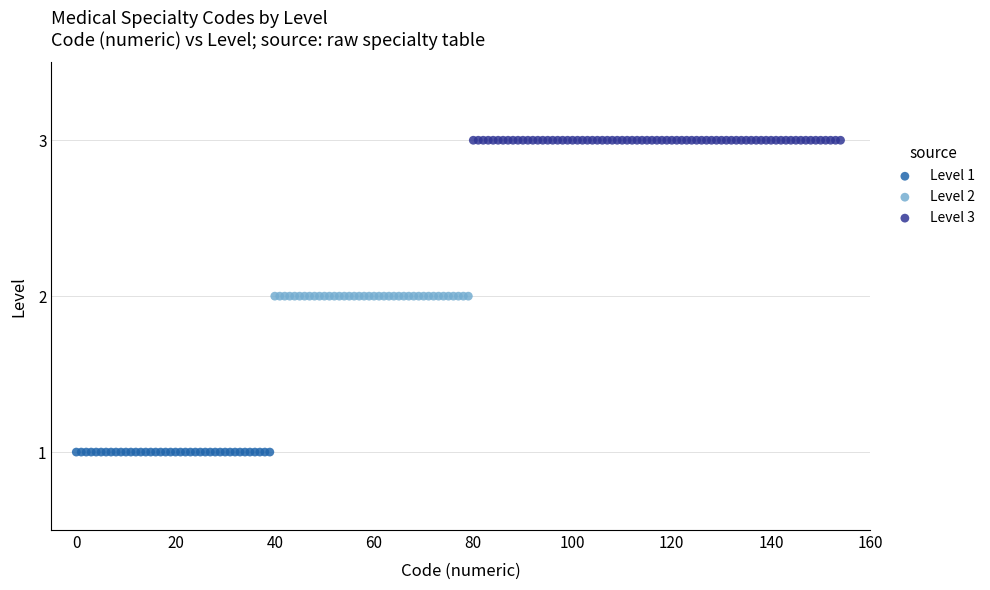

What are all the series names shown in the legend?

Level 1, Level 2, Level 3